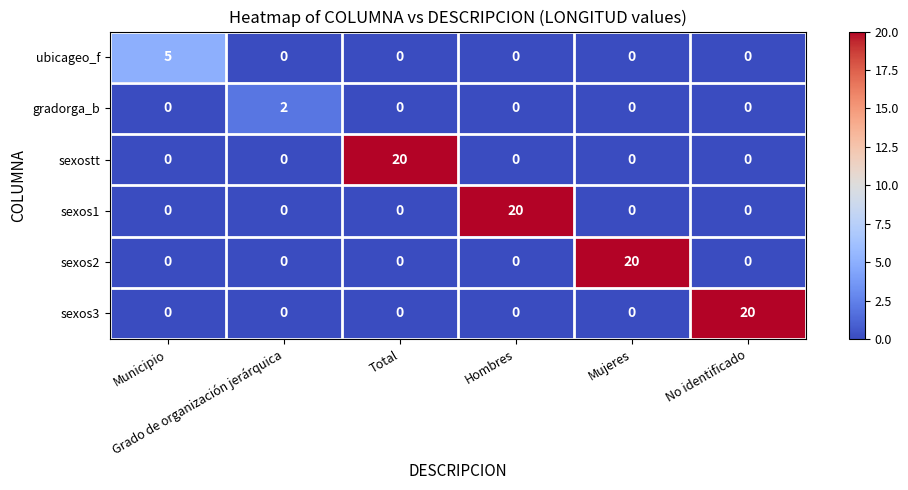

At how many categories does at least one series exceed 0?

6